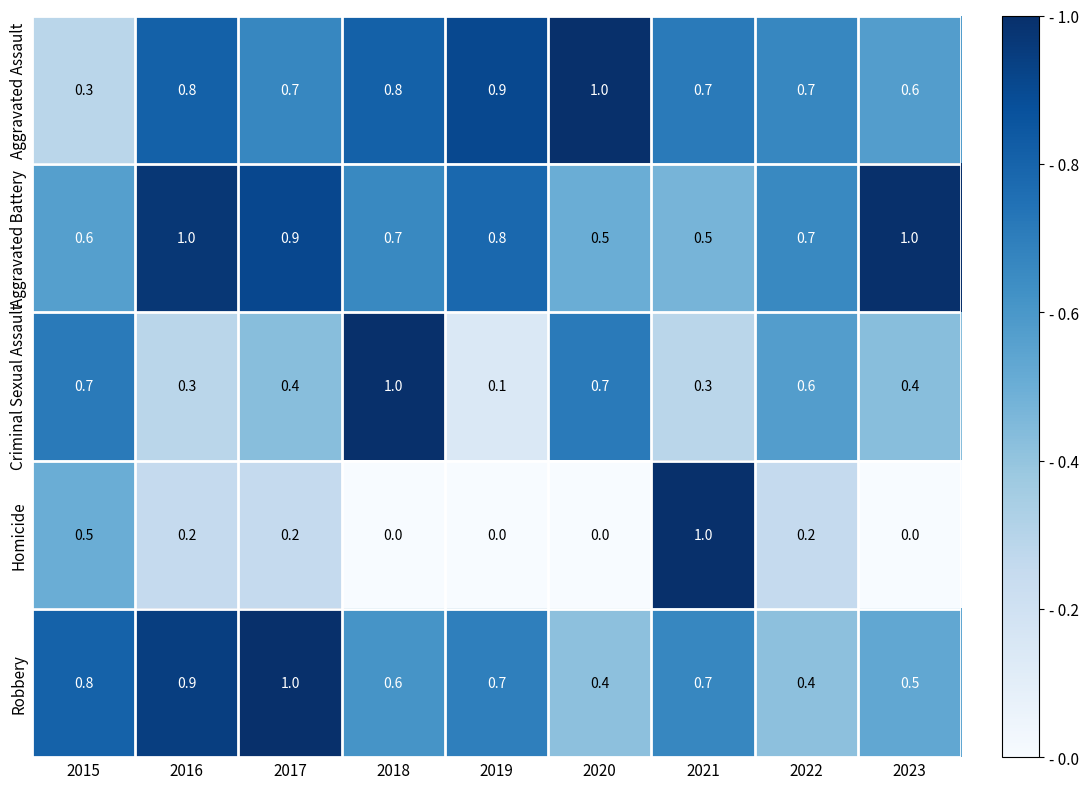

The Robbery series shows 0.7 at 2021. True or false?

True